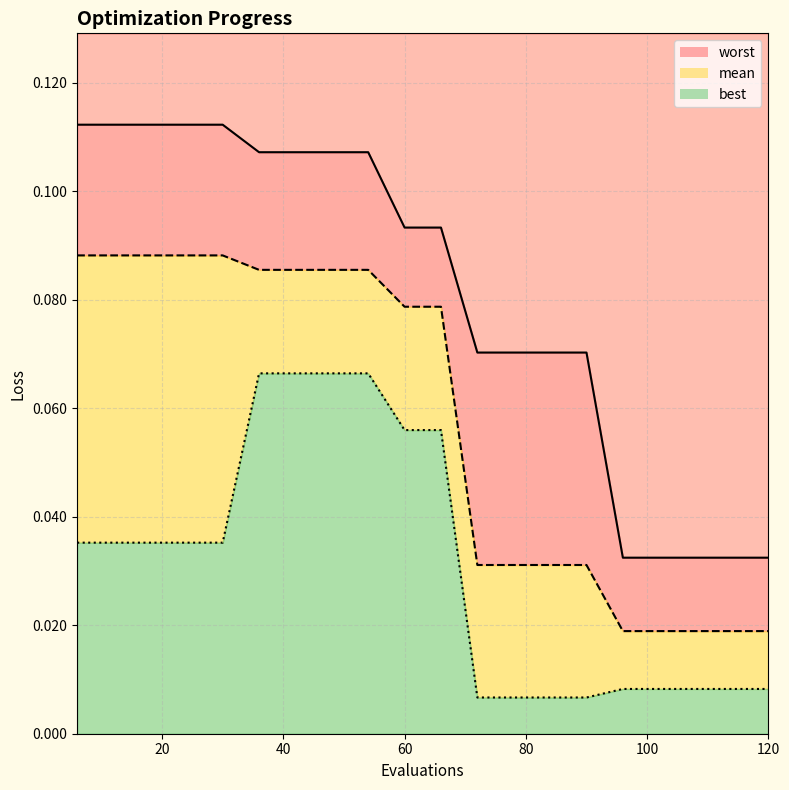

Is it true that worst equals 0.0 at 96?

False